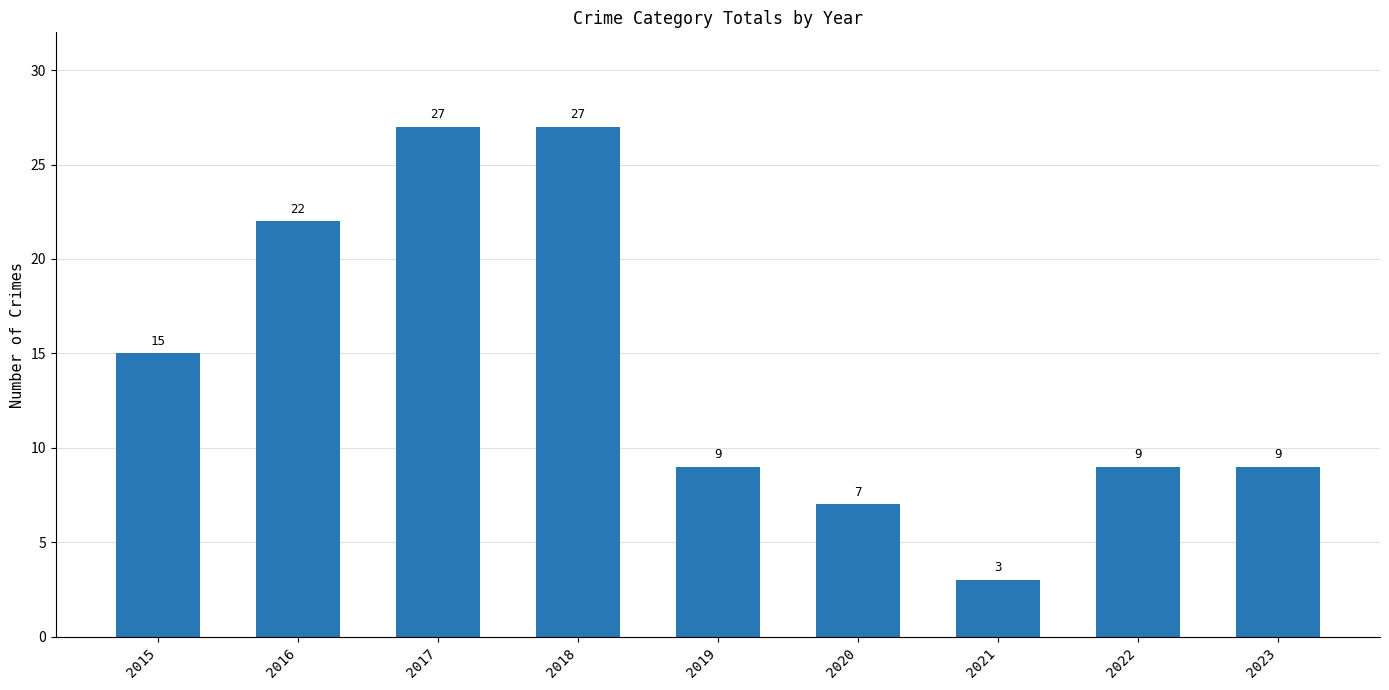

How many bars are there in total?

9